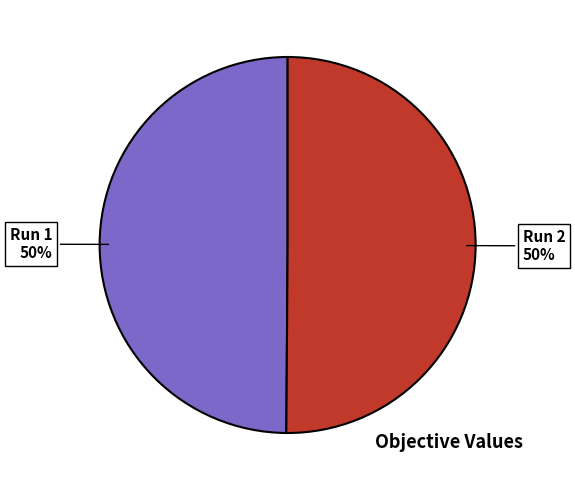

To the nearest percent, what is the average slice percentage?

50%